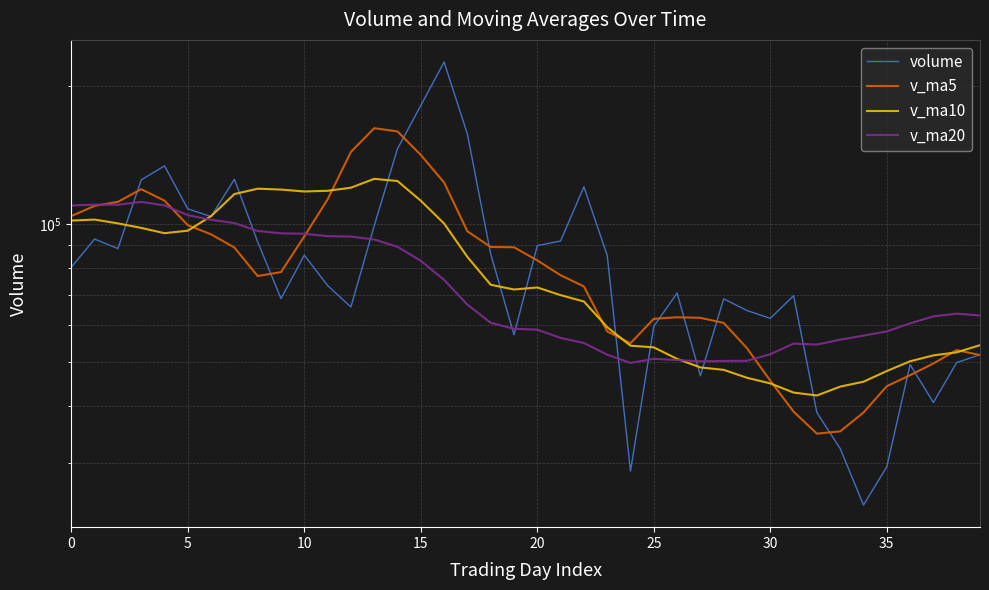

What is the sum of the v_ma10 values at 39 and 11?

172433.5